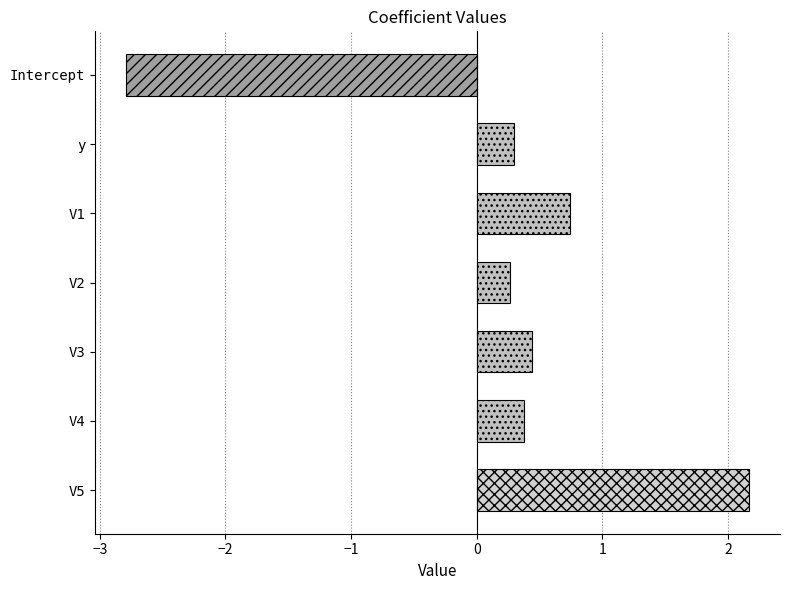

What is the difference between the maximum and second lowest values?

1.9